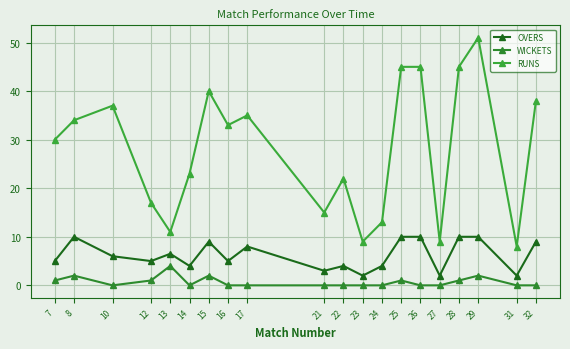

What is the total value across all series at 28?

56.0